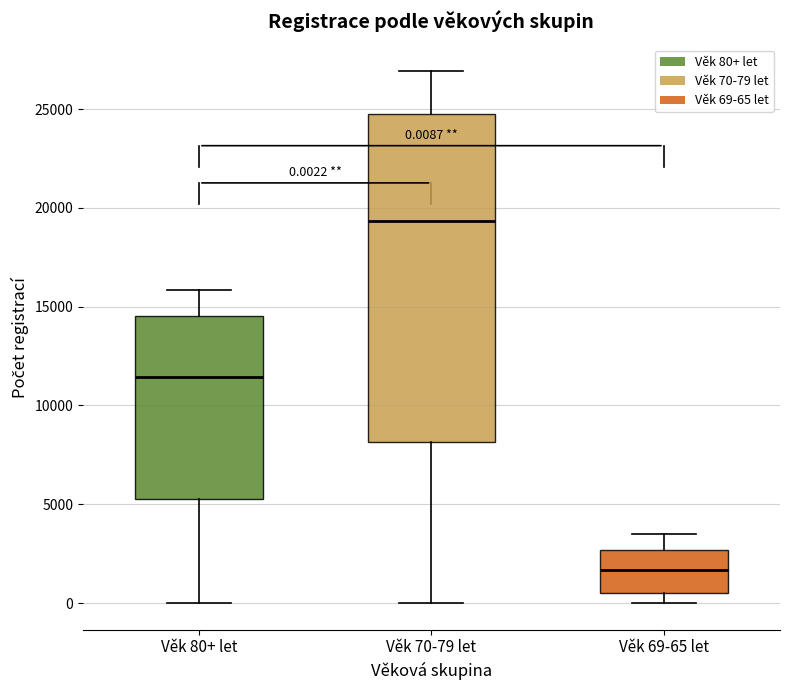

Comparing the boxes themselves (not the whiskers), which one is the tallest?

Věk 70-79 let